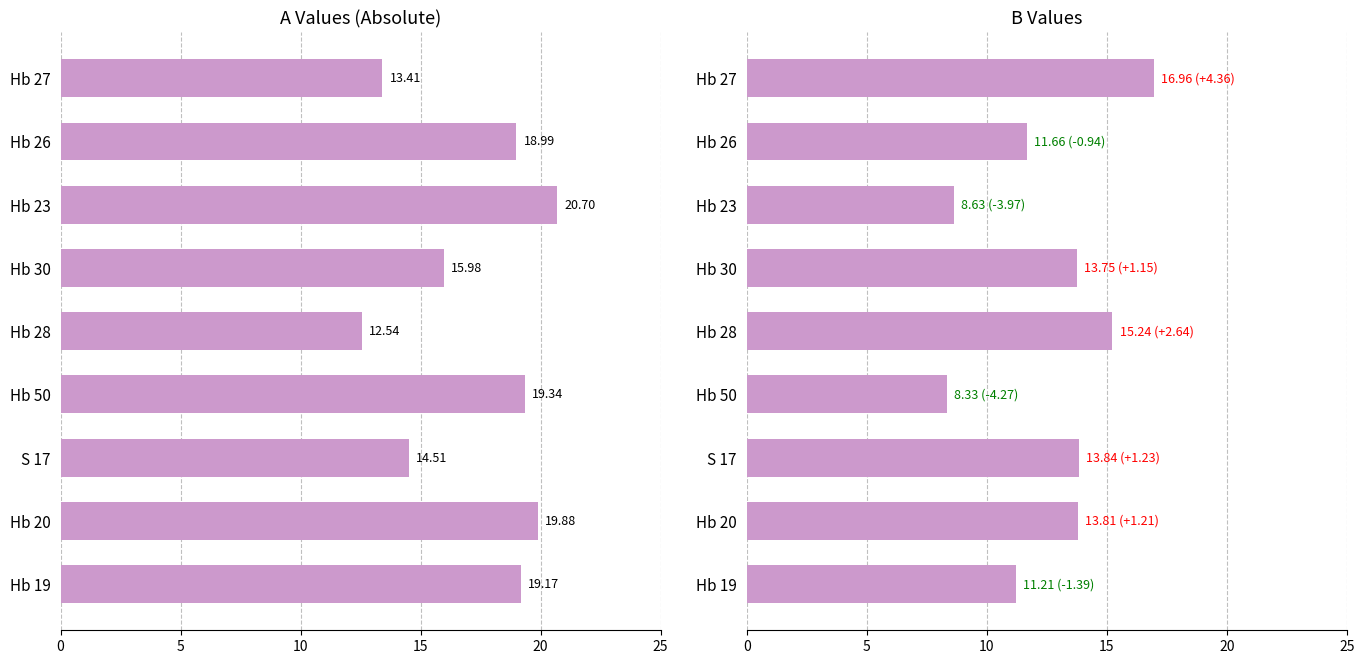

What is the maximum value shown in the chart?

20.7